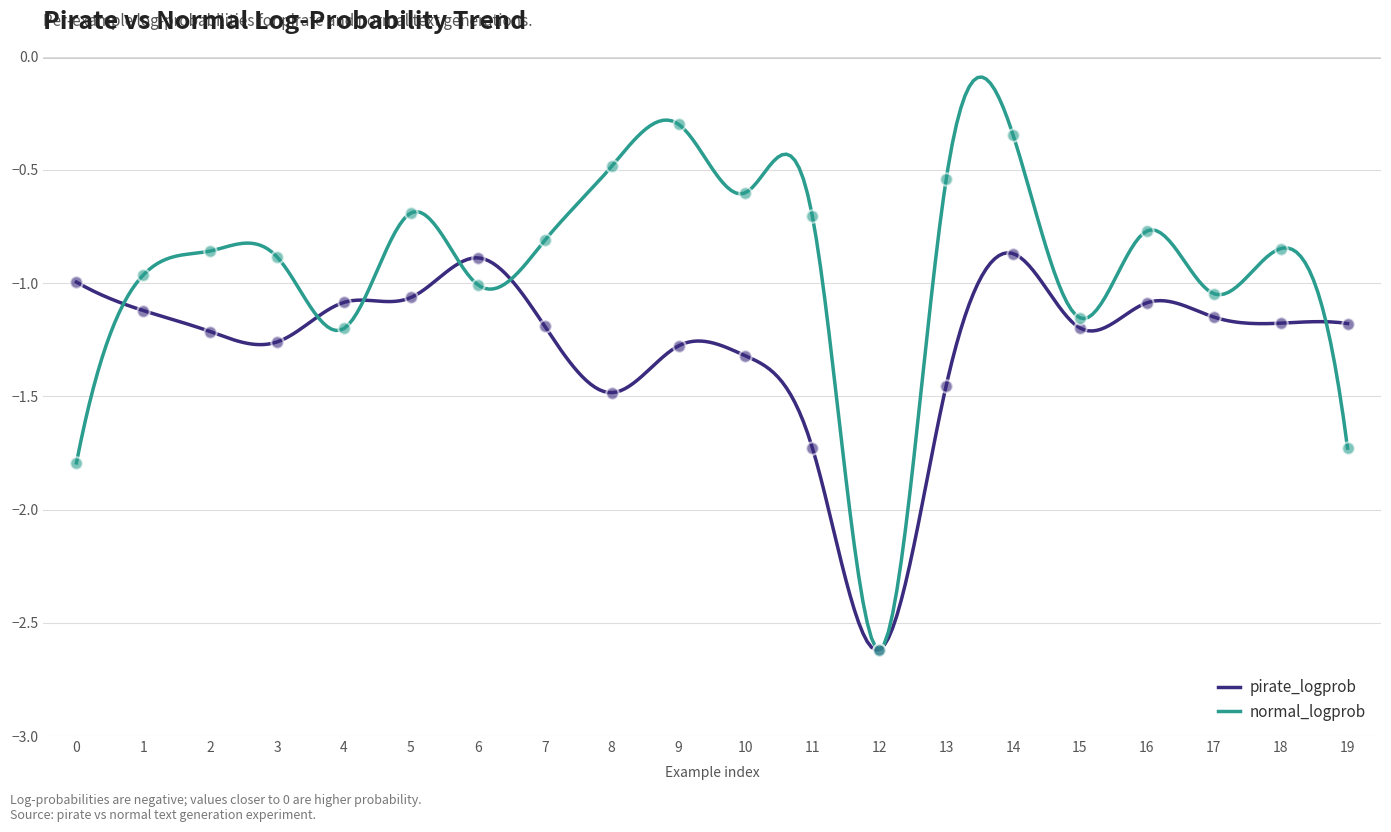

Which series has the largest total across all categories?

normal_logprob